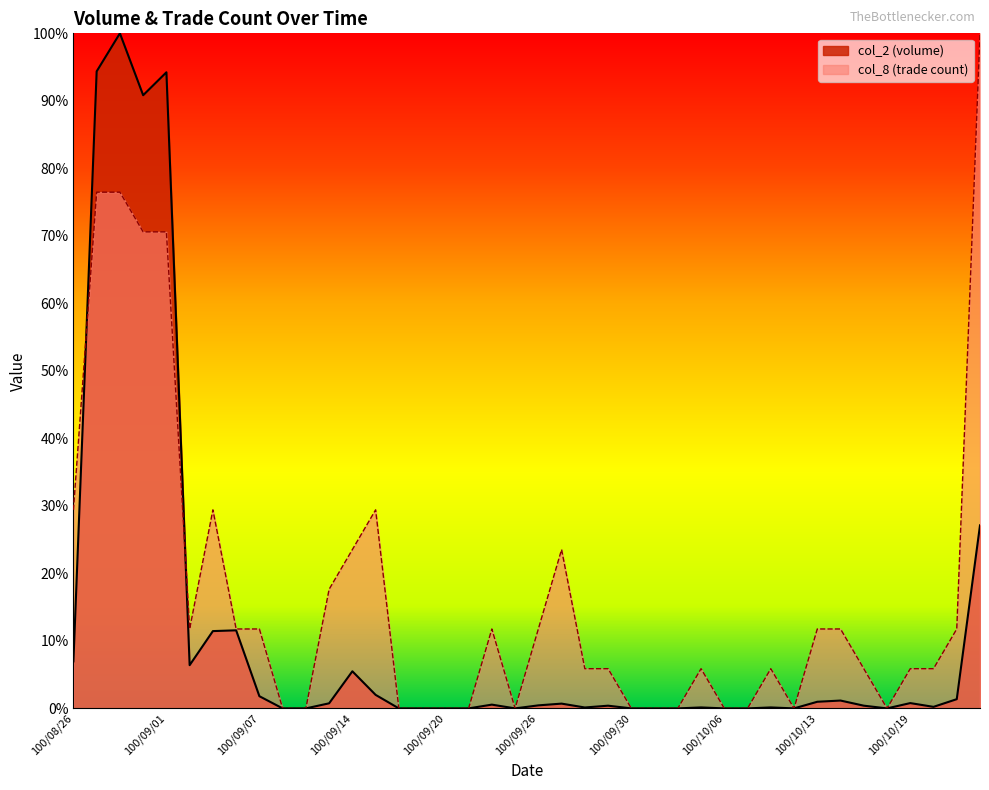

Rank the series at 100/08/29 from highest to lowest value.

col_2, col_8